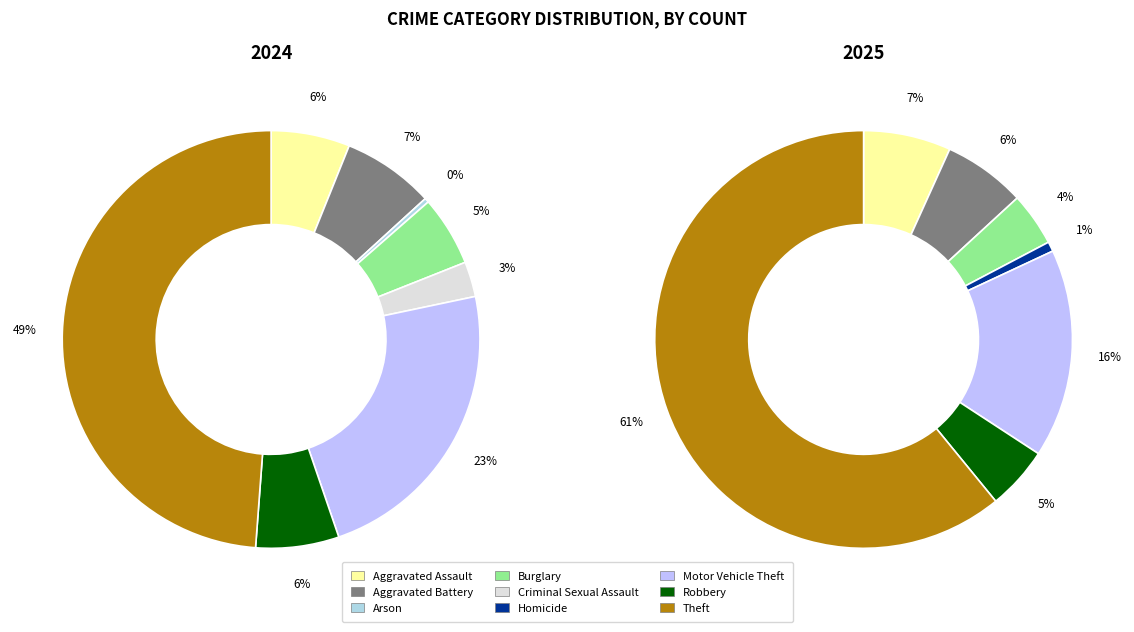

How many slices are in this pie chart?

9